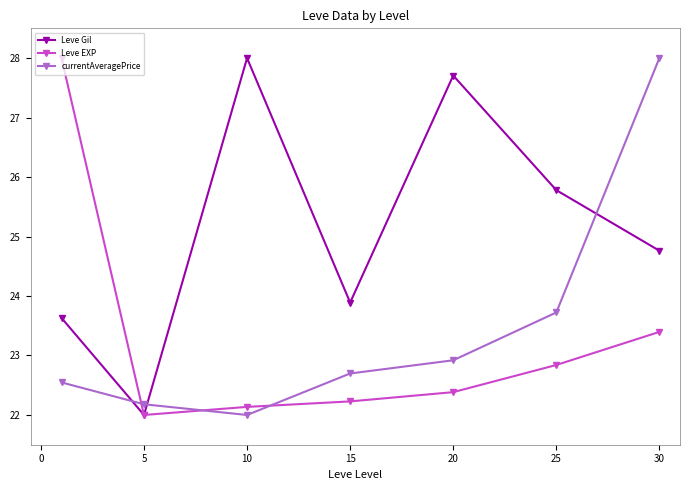

At how many categories does at least one series exceed 23?

6